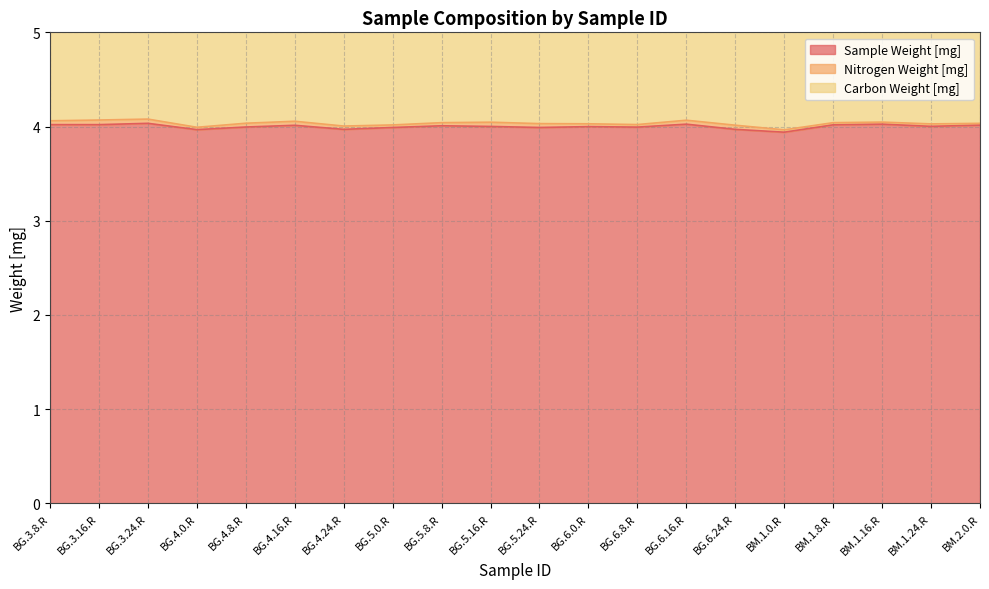

The value of Sample Weight [mg] at BG.6.24.R is 4.0. True or false?

True